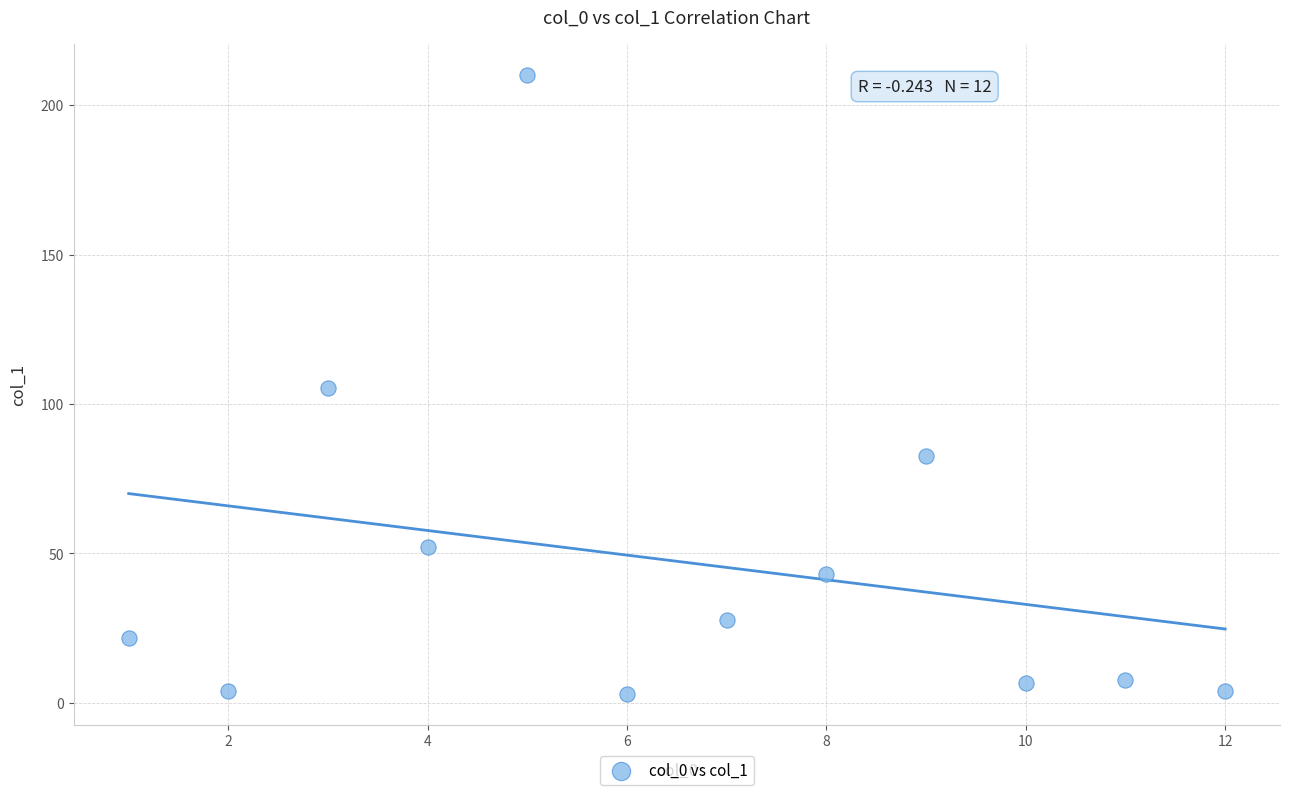

What is the average Y value?

47.4